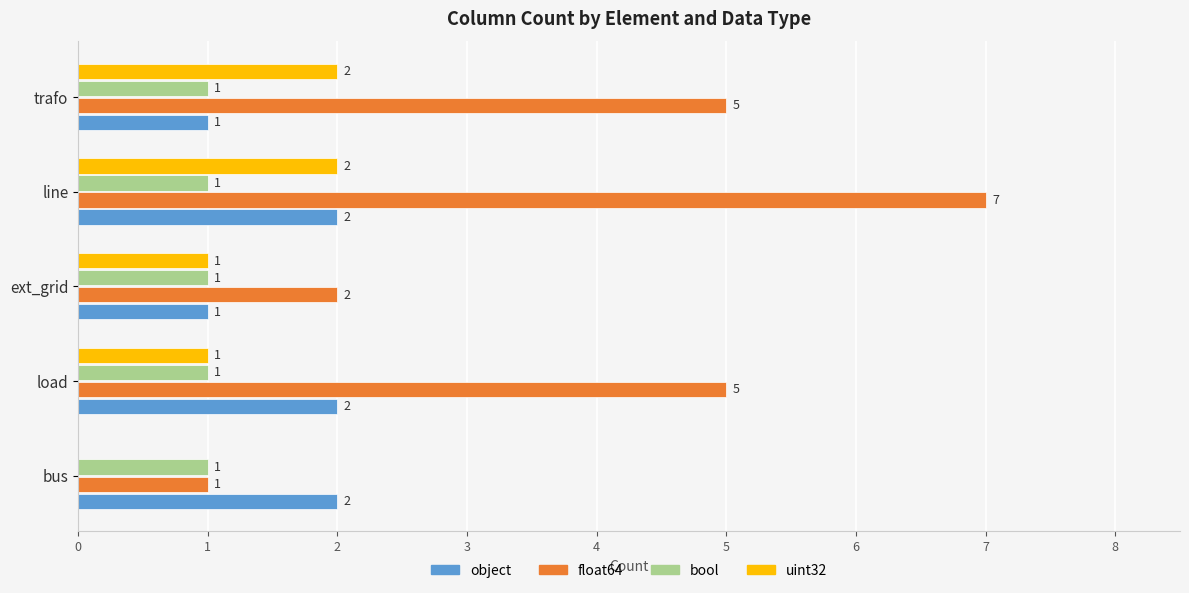

What is the total value across all series at trafo?

9